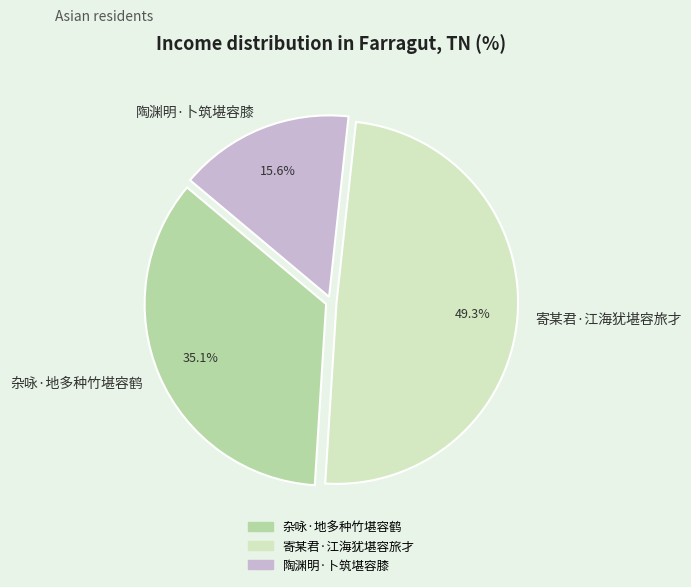

Do 杂咏·地多种竹堪容鹤 and 寄某君·江海犹堪容旅才 together represent more than half of the pie?

Yes